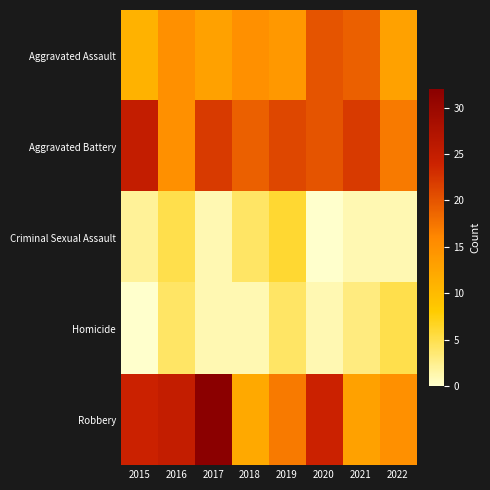

Which series changed the most between 2016 and 2022?

Robbery